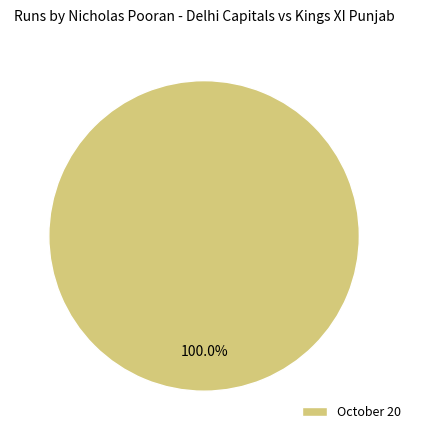

Rank the categories by value from highest to lowest.

October 20